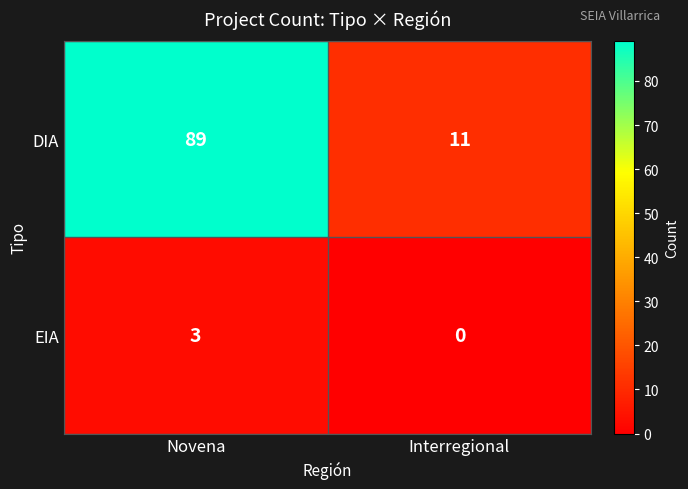

The DIA series shows 11 at Interregional. True or false?

True